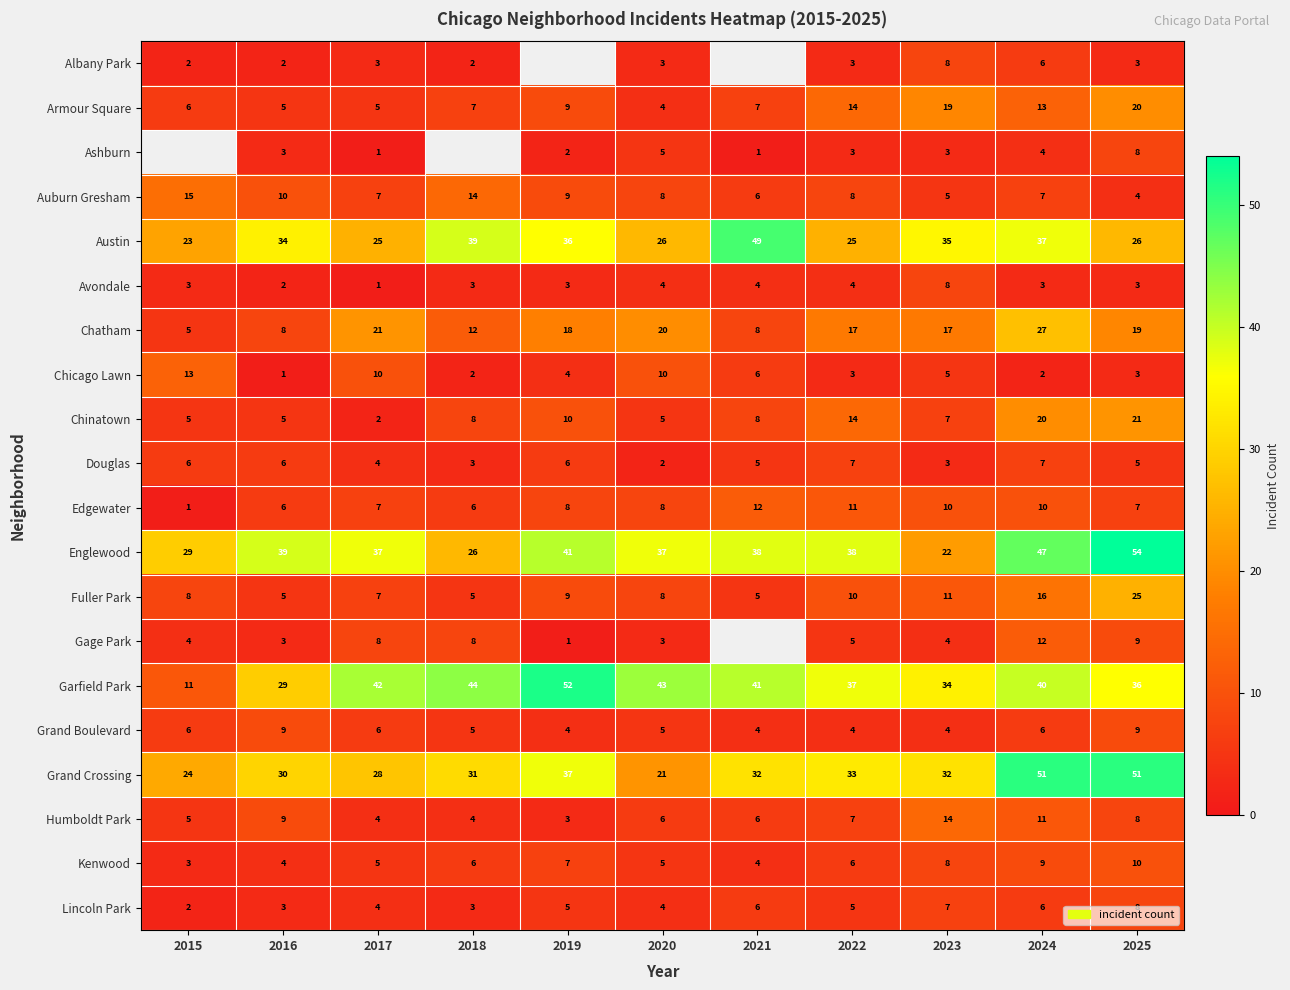

What is the sum of all Grand Crossing values?

370.0